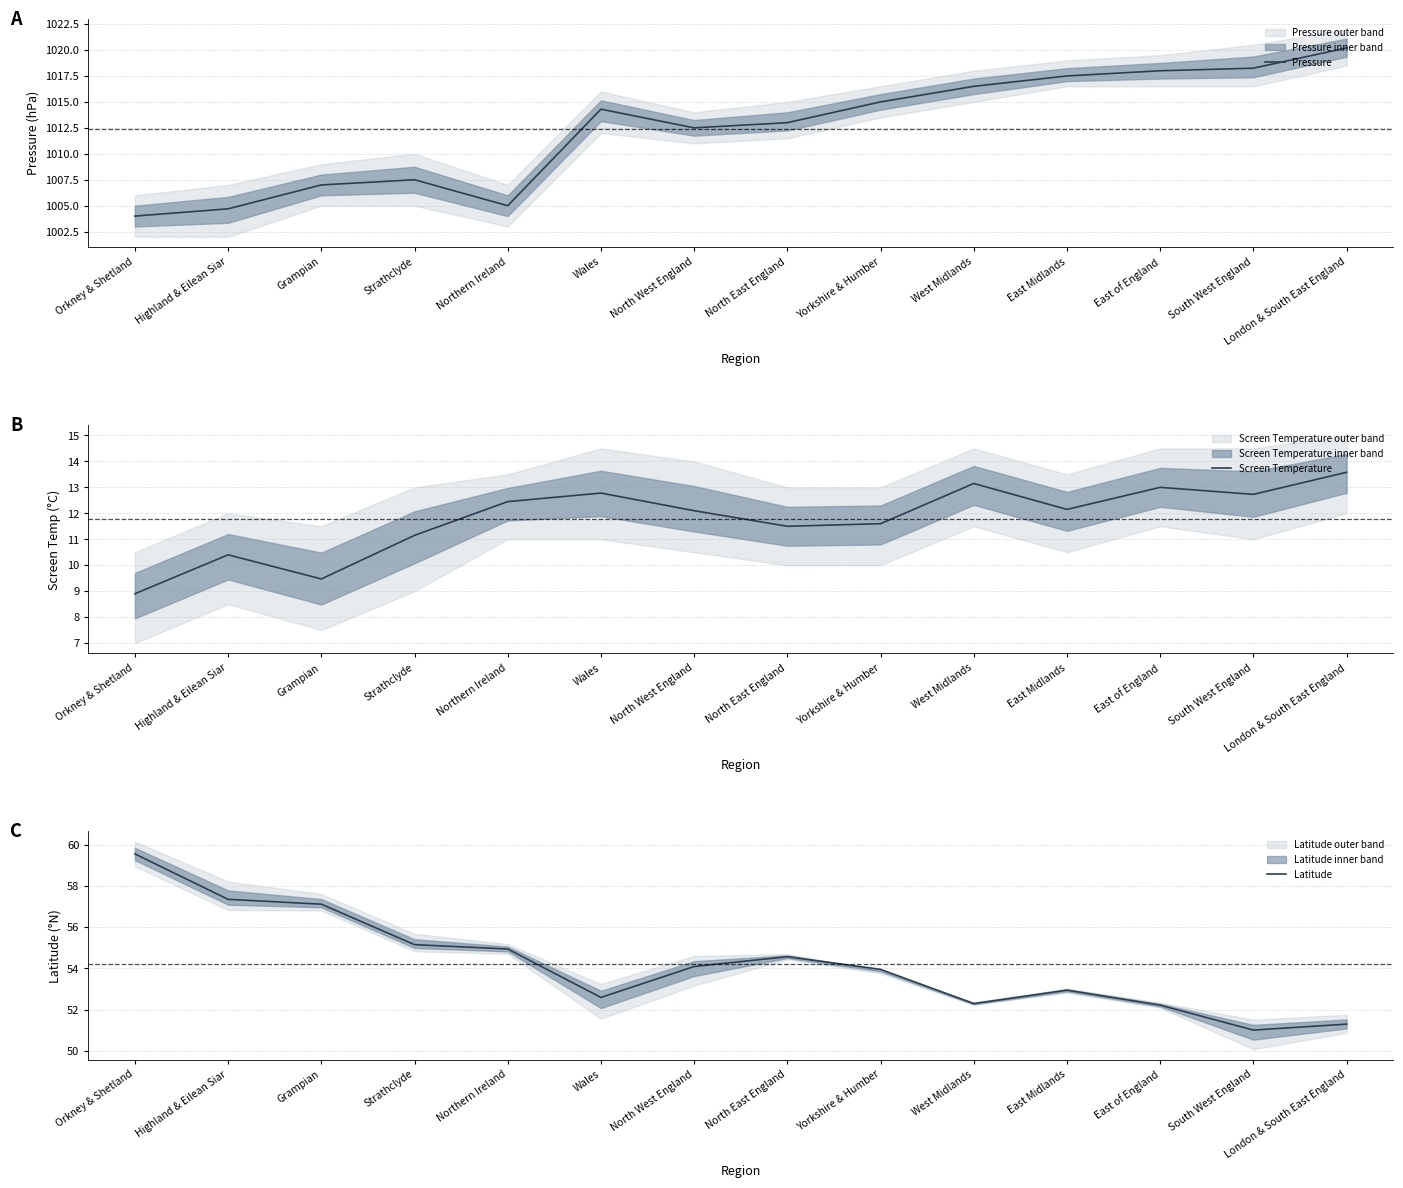

Where is Screen Temperature nearest to the value 11?

Strathclyde